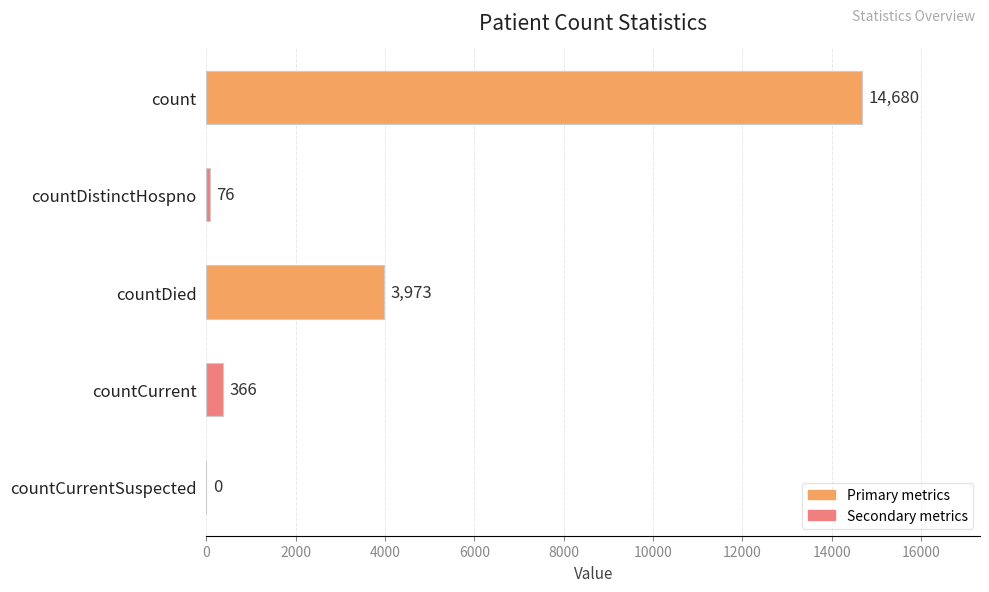

What is the maximum value shown in the chart?

14680